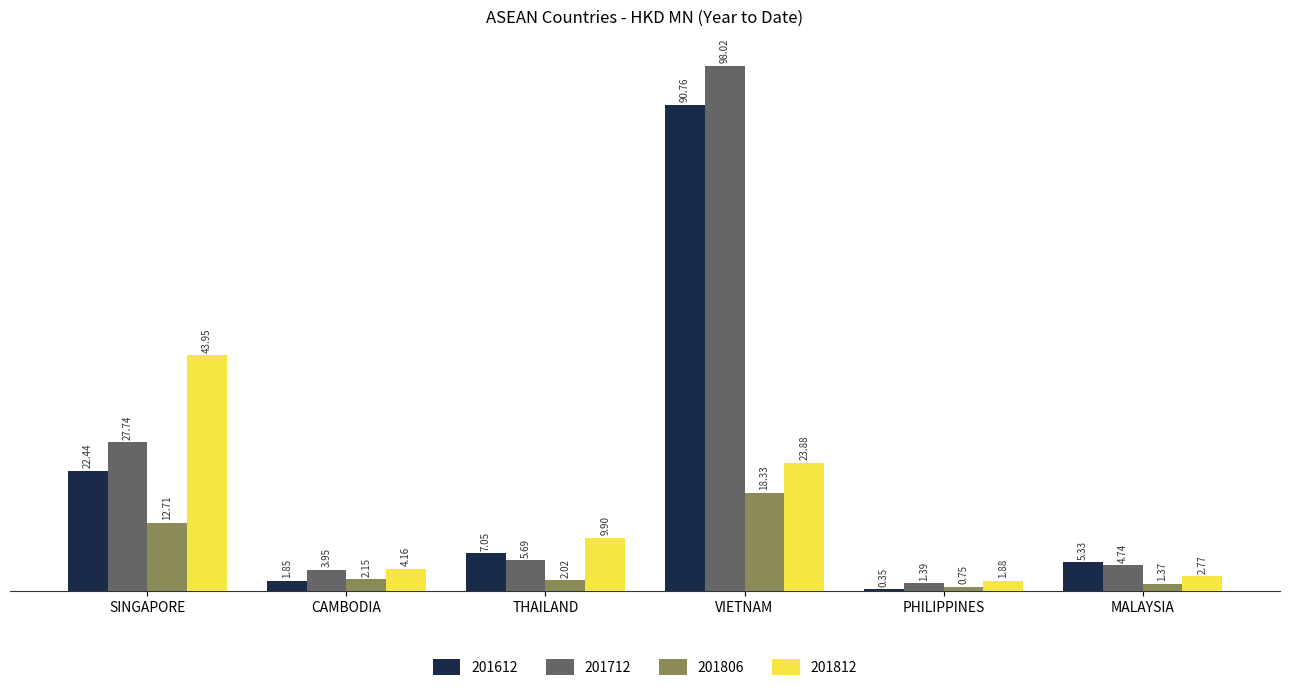

What is the sum of all 201612 values?

127.8